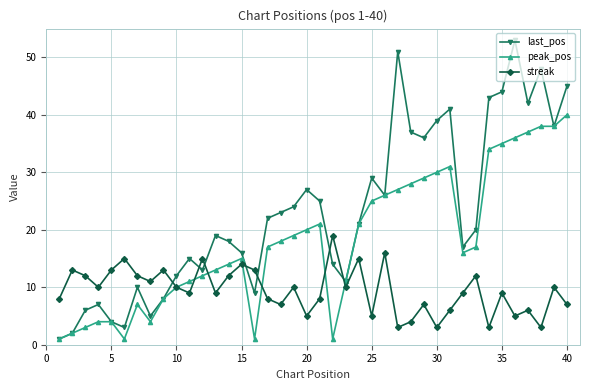

What is the difference between the maximum and minimum values in the peak_pos series?

39